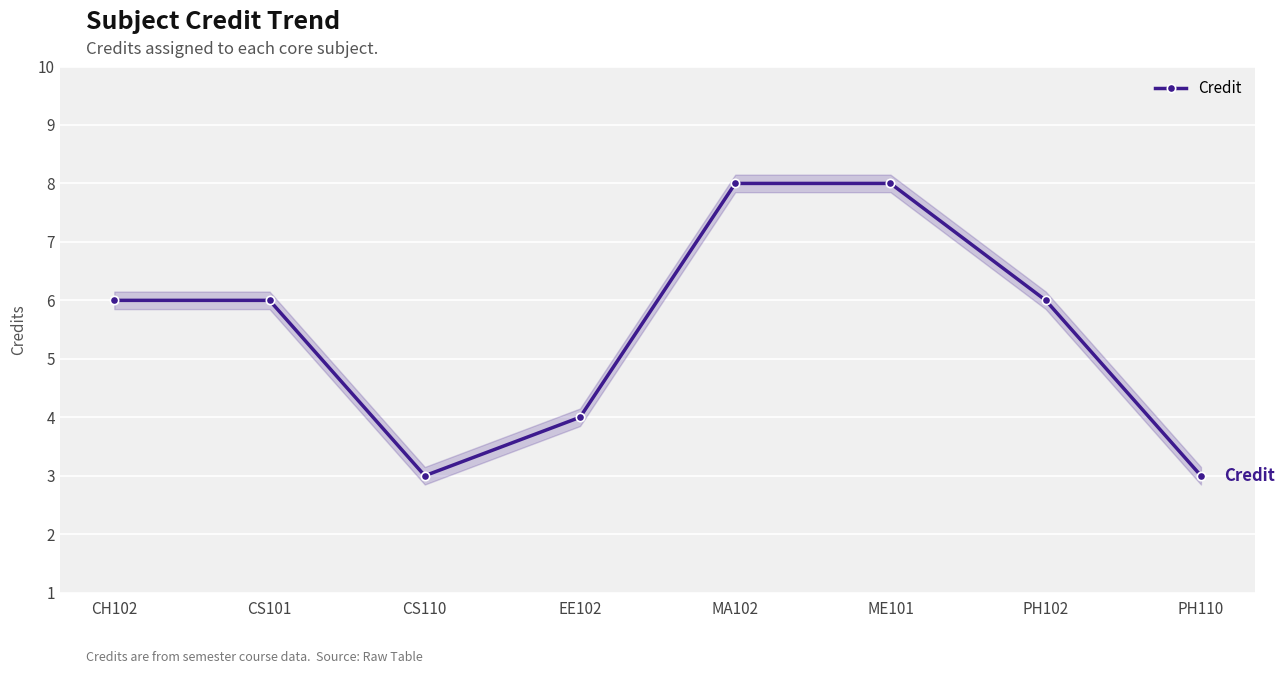

Reading left to right, transcribe all the data shown in this chart.

CH102=6	CS101=6	CS110=3	EE102=4	MA102=8	ME101=8	PH102=6	PH110=3